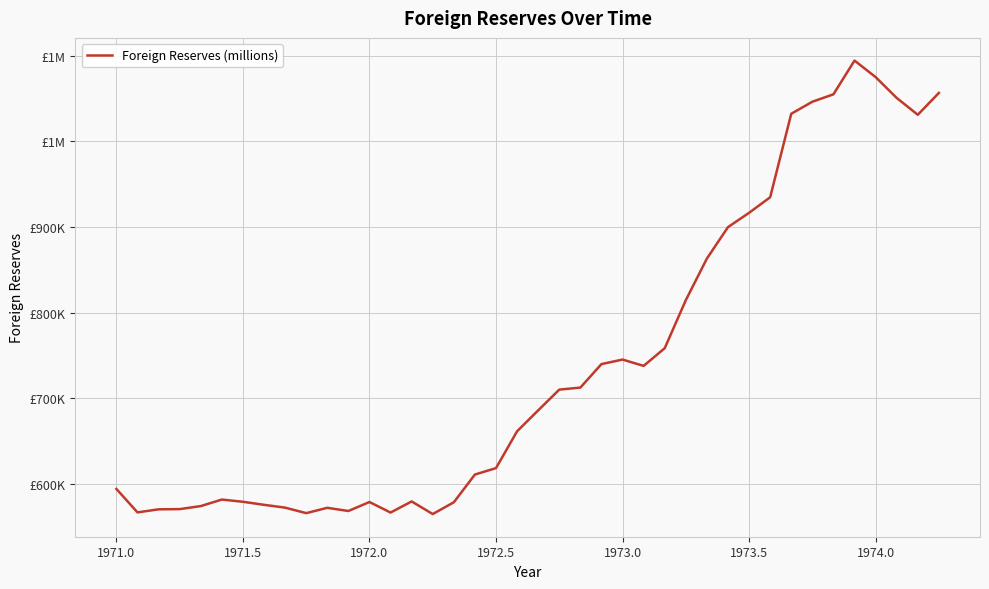

How many points are lower than both their immediate neighbors (excluding endpoints)?

7